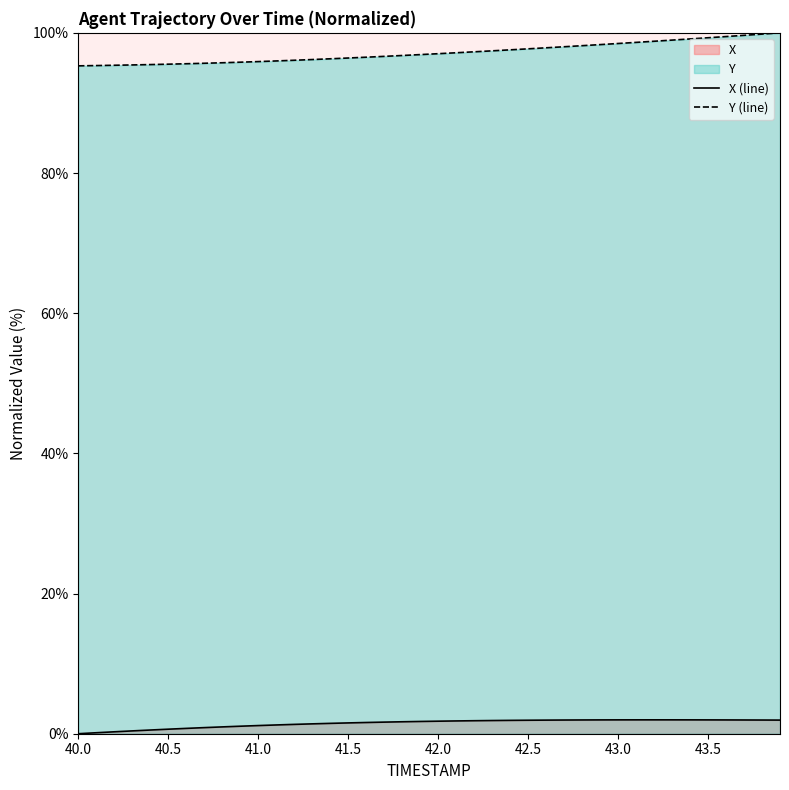

What is the highest value of the Y (line) series?

100.0